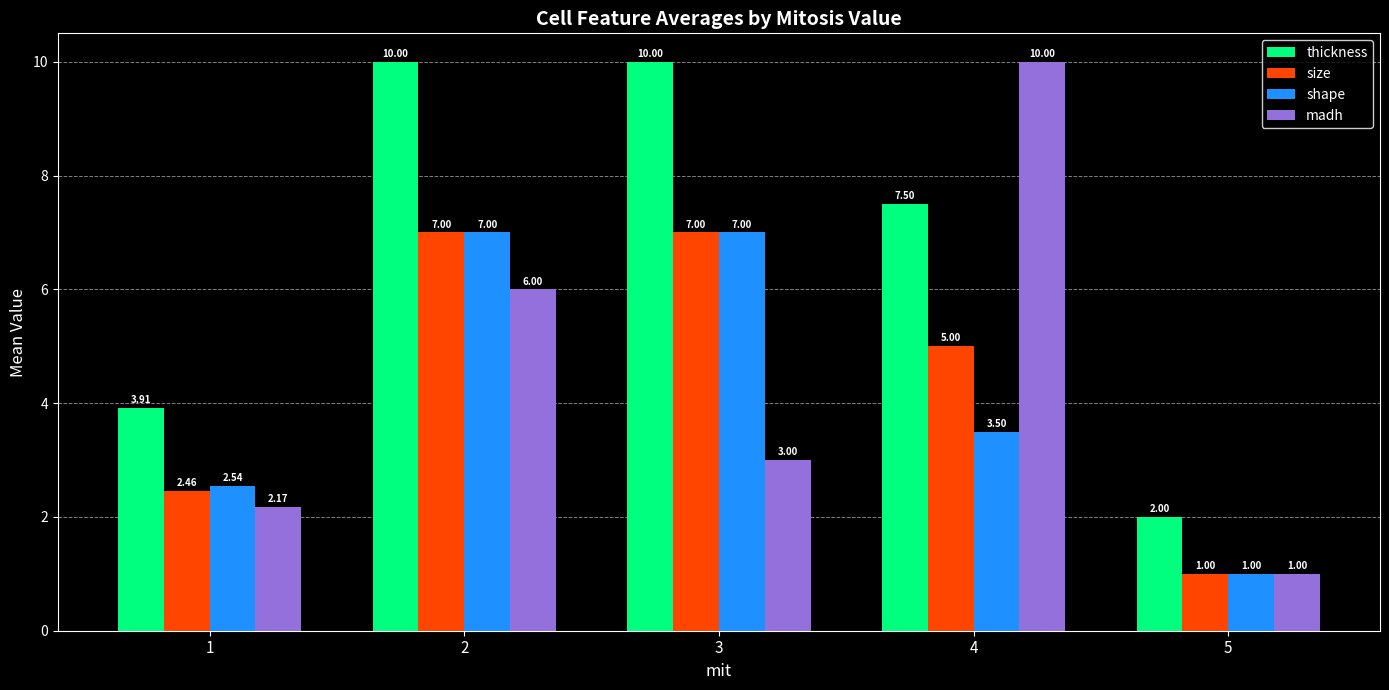

Which series has the widest spread of values?

madh